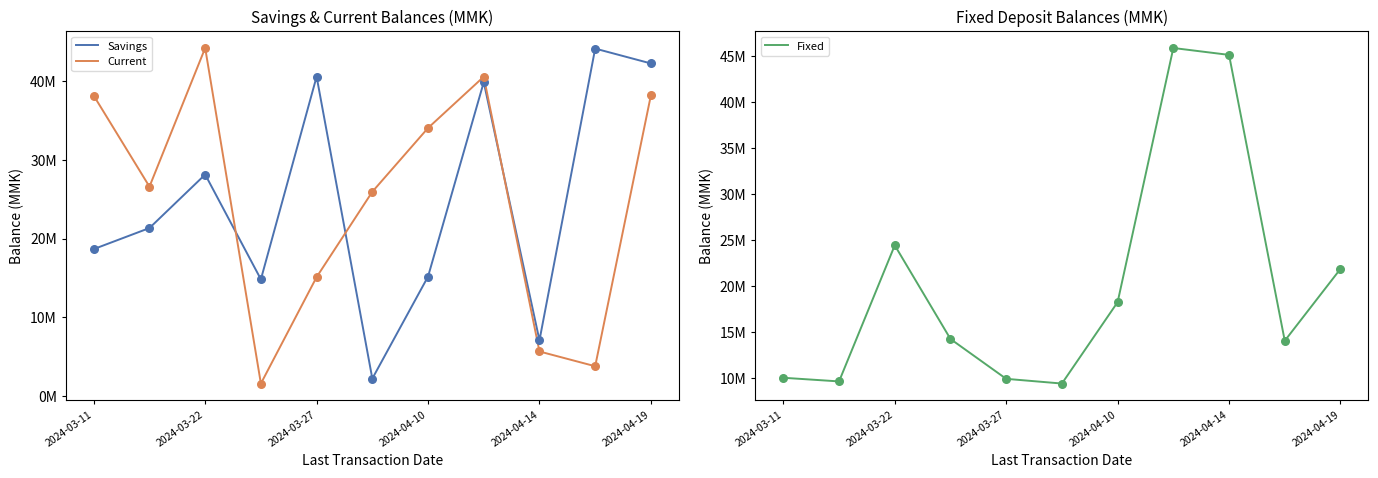

Is the value of Current at 2024-03-27 greater than the value of Fixed at 6?

Yes